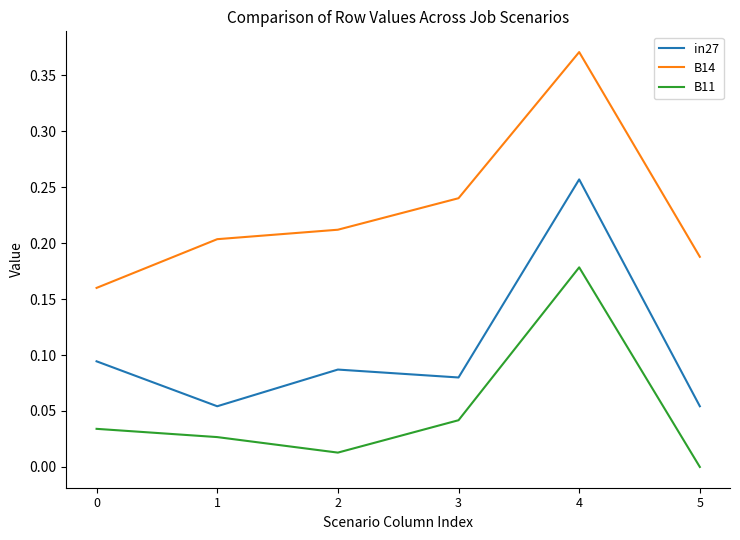

How many values in the B11 series exceed 0?

5